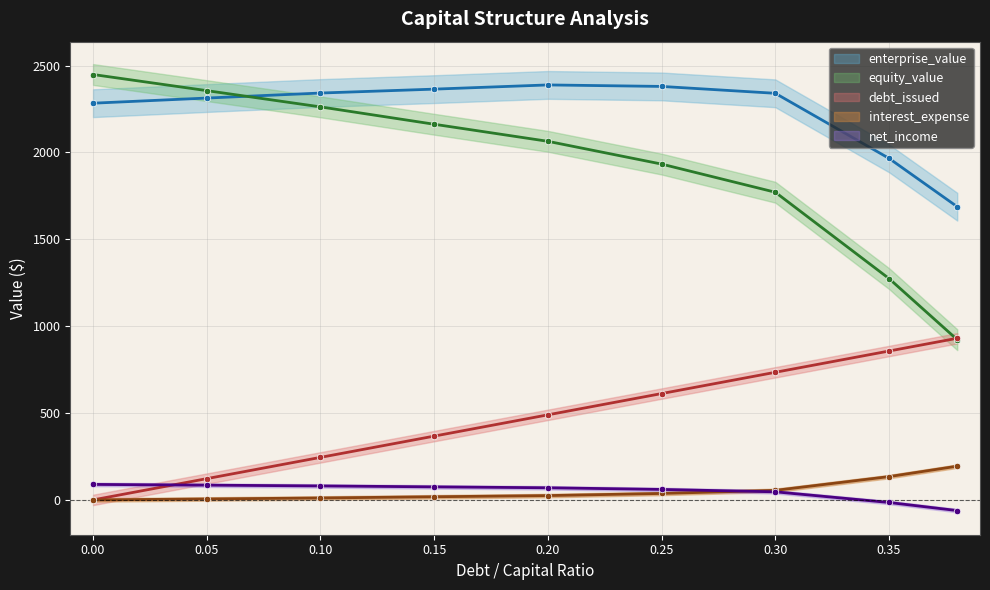

At how many categories does at least one series exceed 354?

9